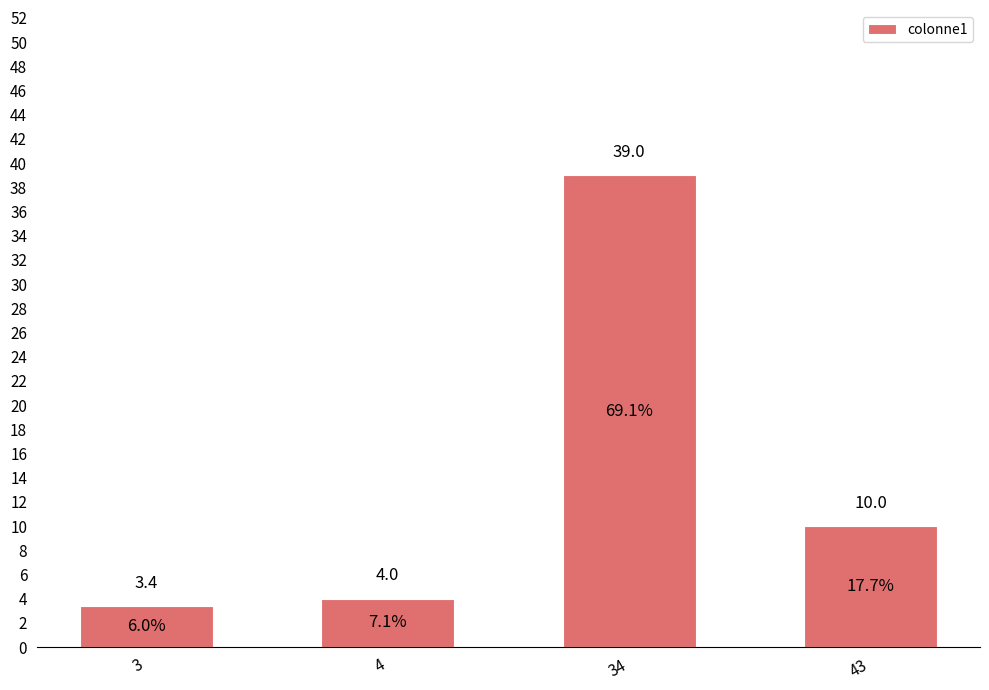

At which label is the value closest to 21?

43